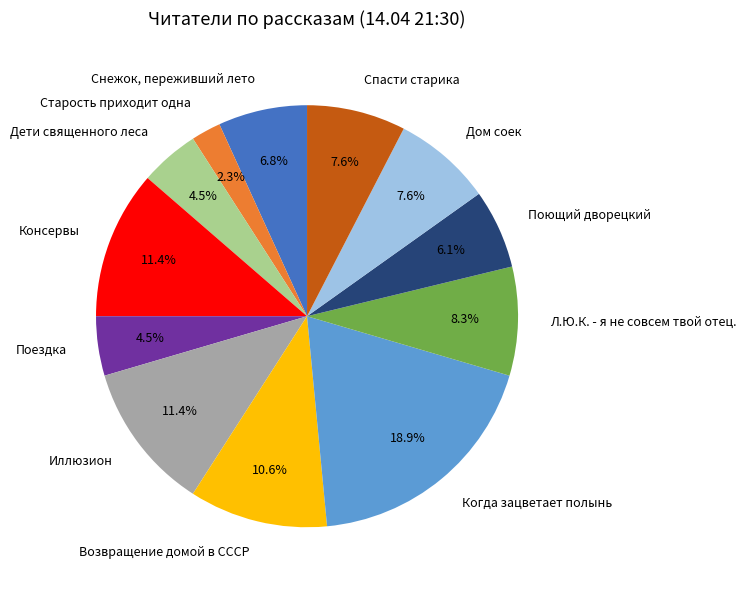

What is the ratio of the value at Консервы to the value at Иллюзион?

1.0